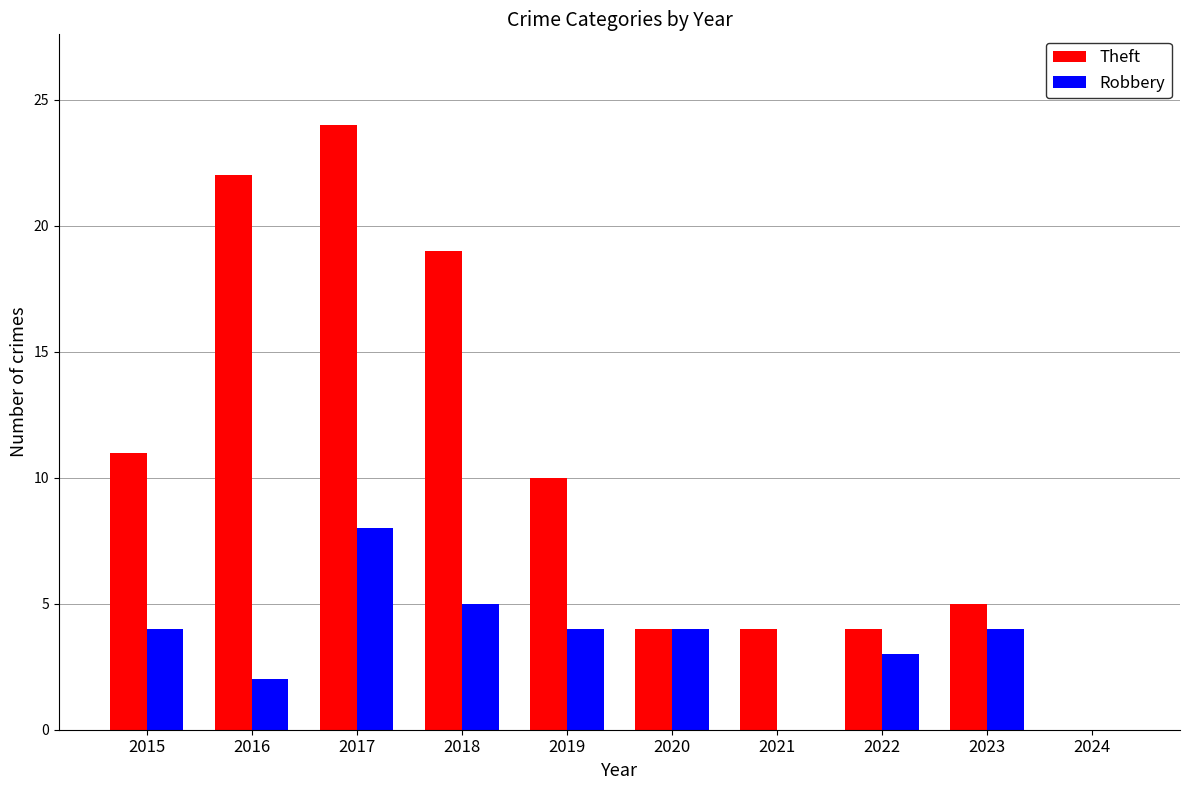

Is it true that Theft equals 4 at 2020?

True